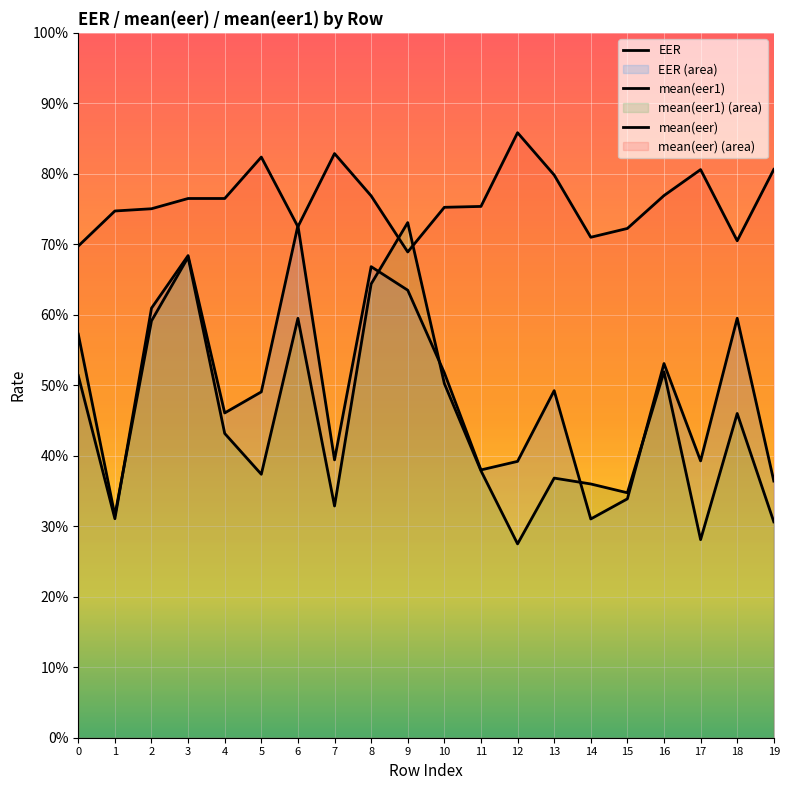

What is the spread (max minus min) of values at 18?

0.2